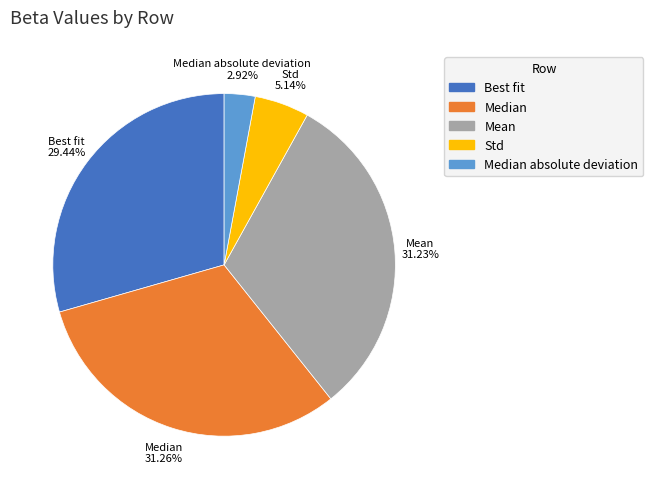

What percentage is the Median slice, to the nearest percent?

31%